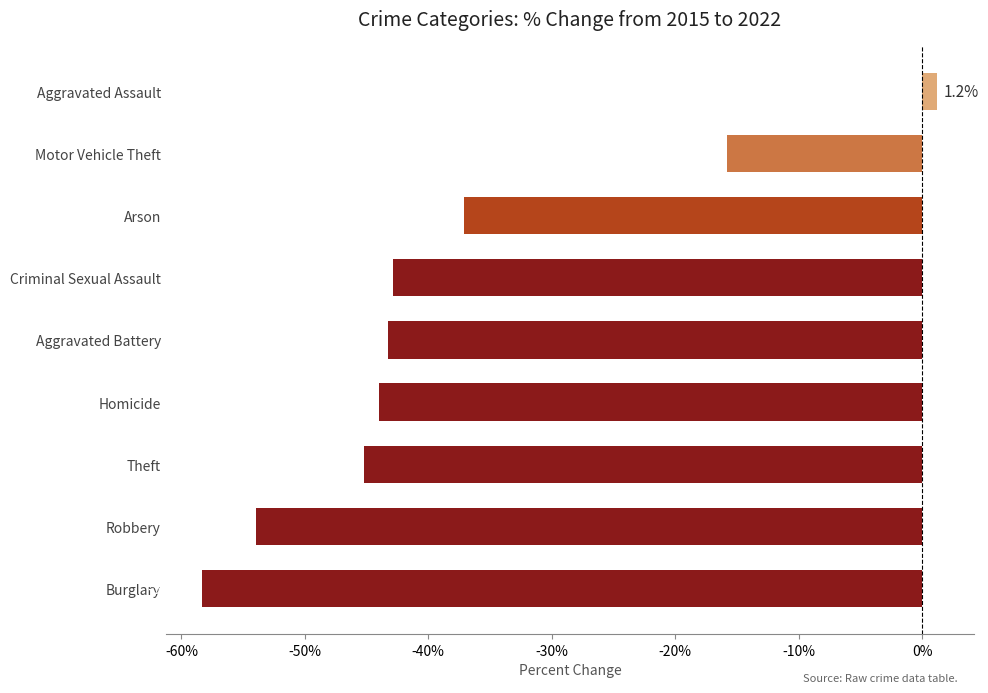

Read the value at Aggravated Battery.

-43.3